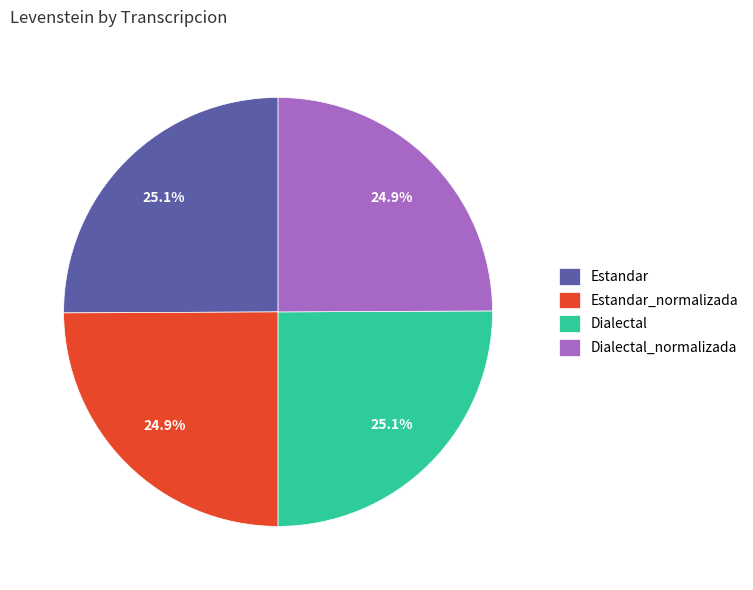

Is there any slice that represents more than half of the pie?

No